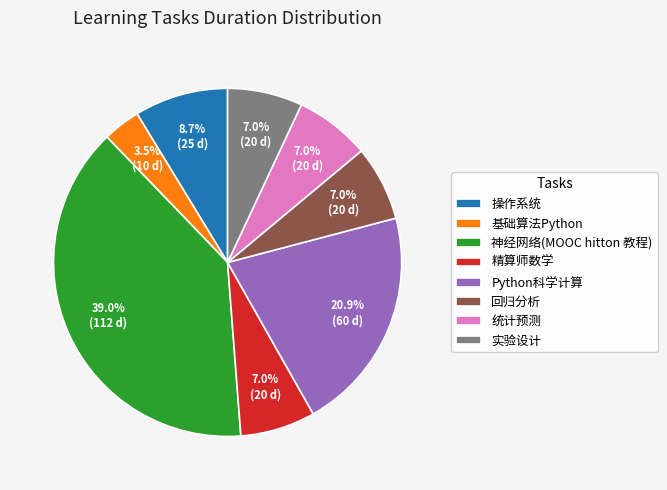

Do Python科学计算 and 实验设计 together represent more than half of the pie?

No